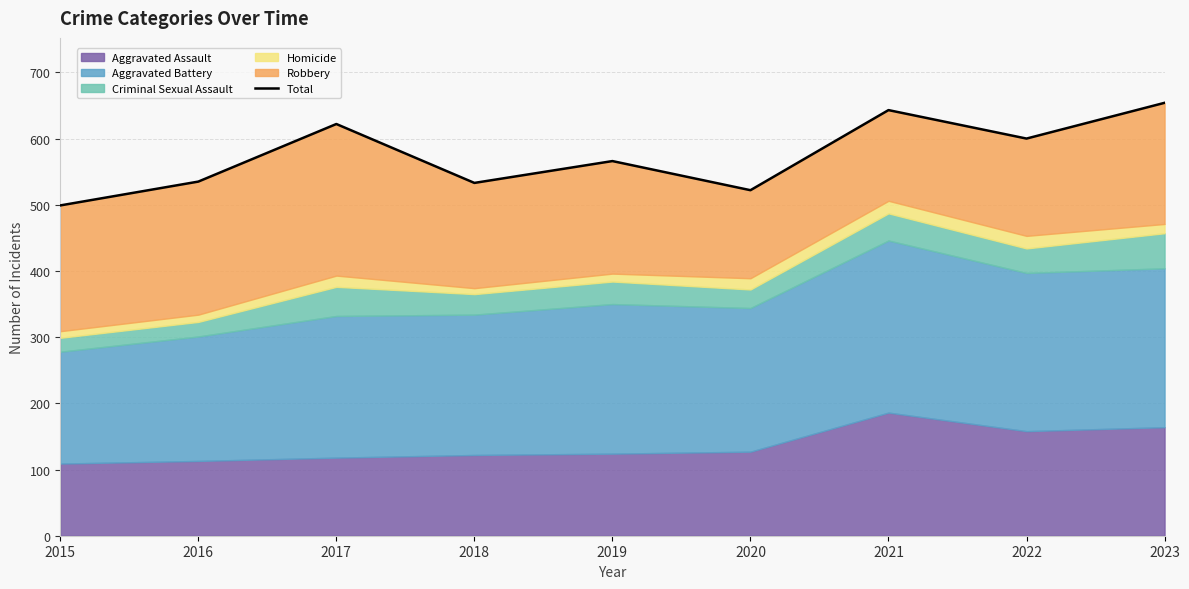

Approximately how many times larger is the value at 2023 compared to 2020?

1.3